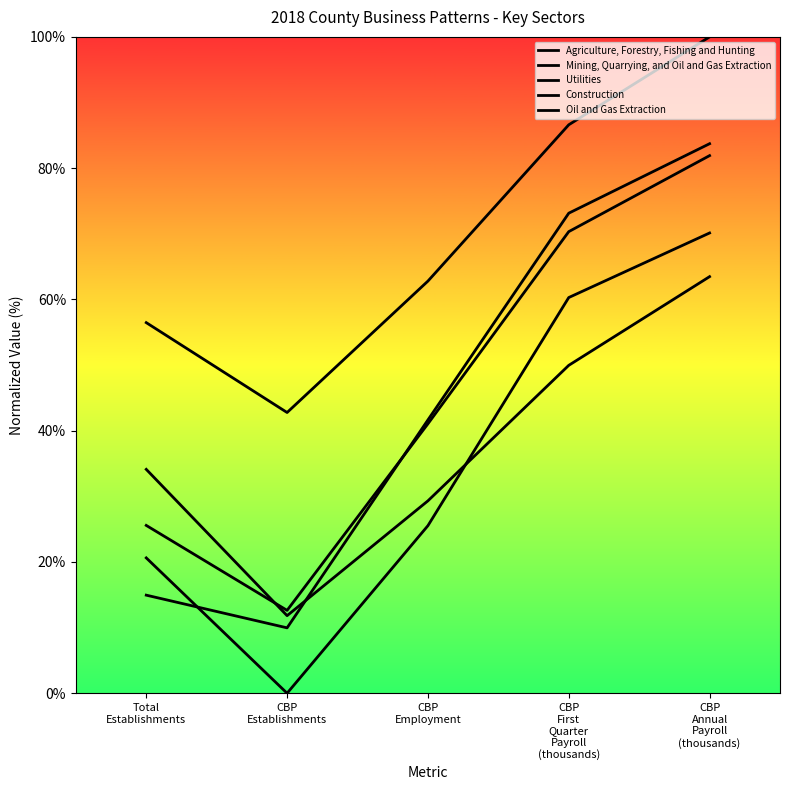

Does the chart display data point markers on the line(s)?

No